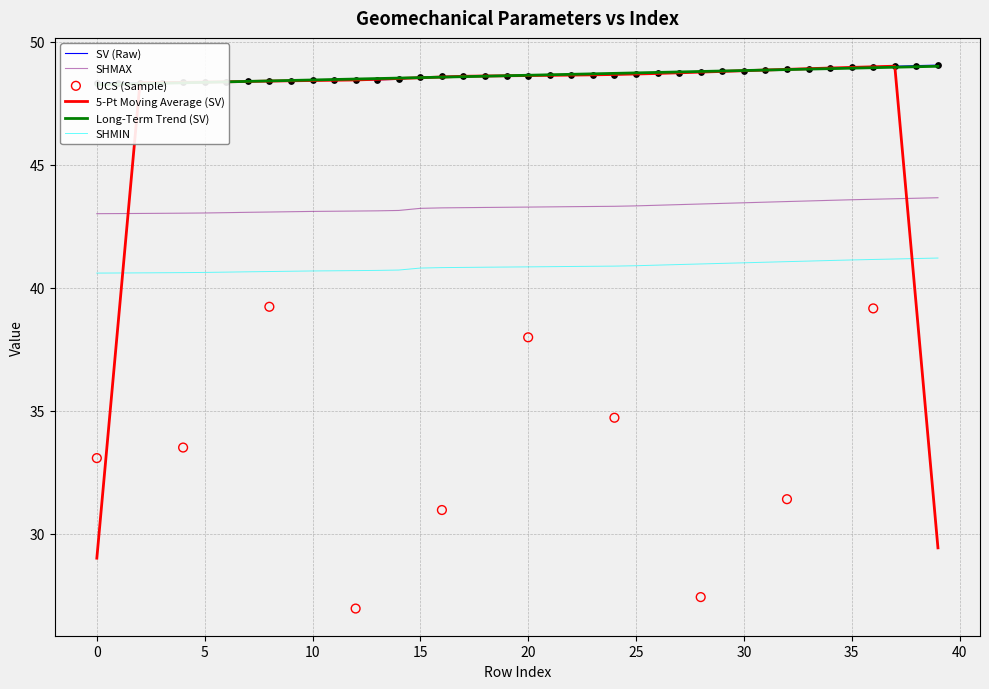

Which series has the largest total across all categories?

SV